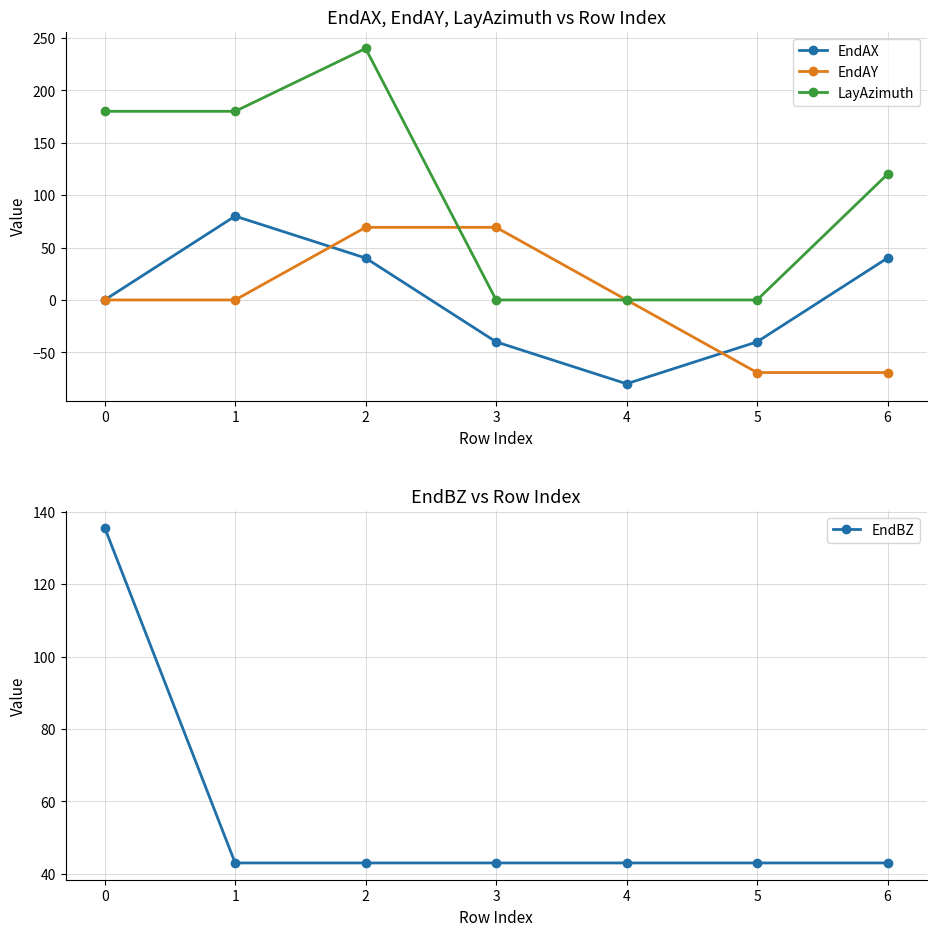

The value of LayAzimuth at 6 is 120.0. True or false?

True